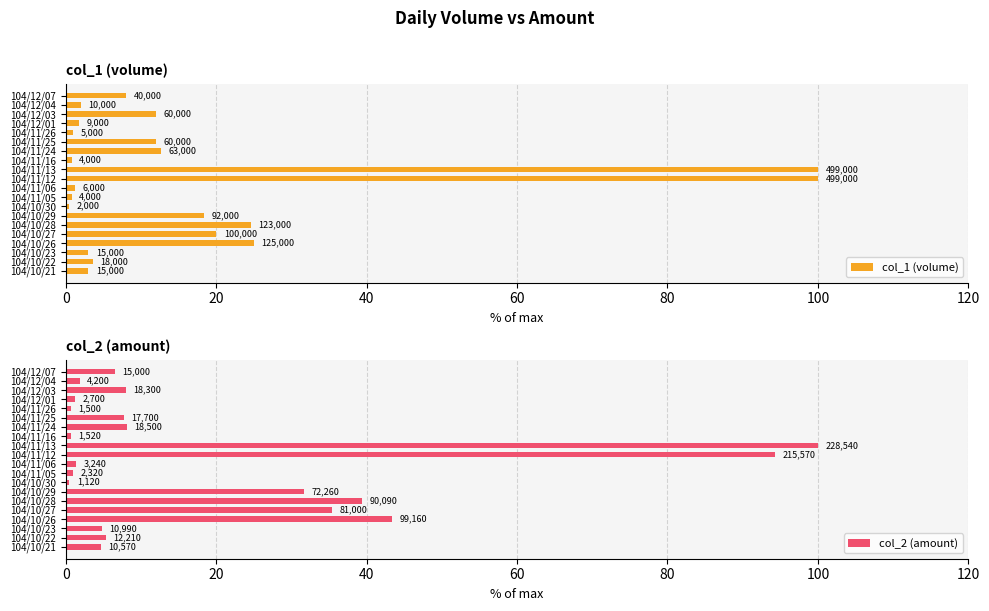

What is the value of the col_1 (volume) bar at the 11th from the left?

100.0